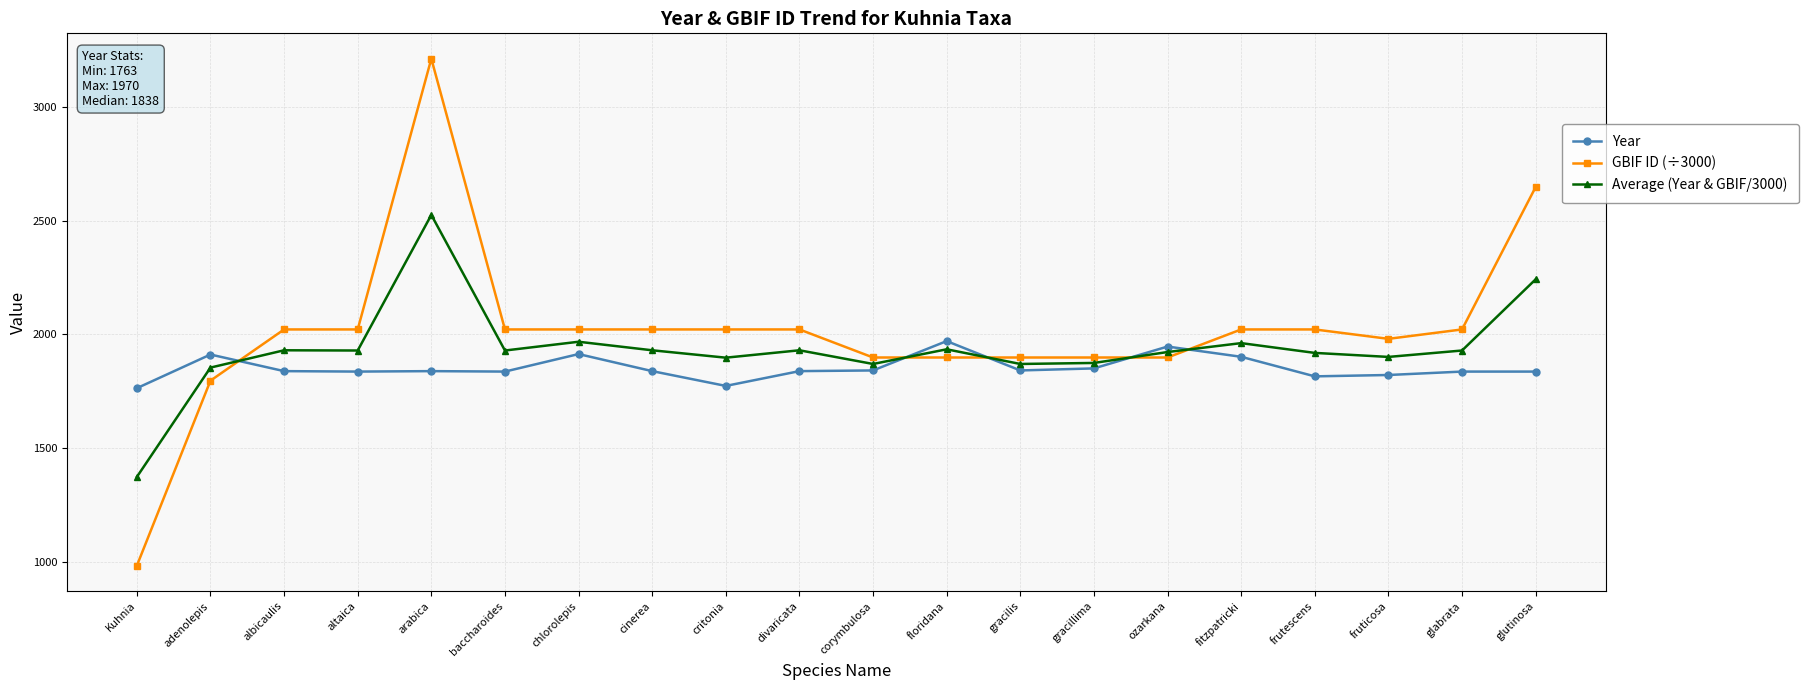

At how many categories does at least one series exceed 1134?

20